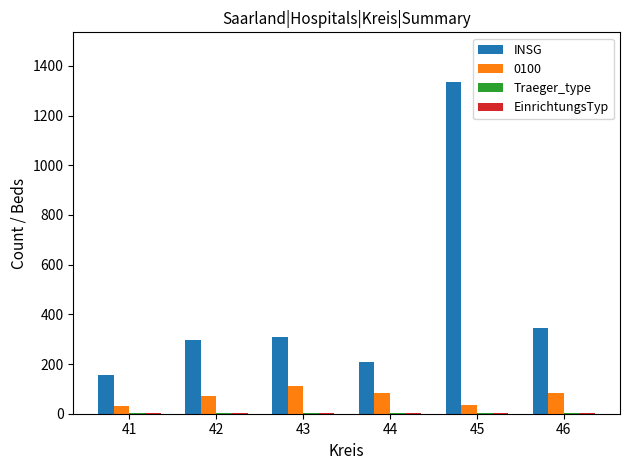

What is the sum of all INSG values?

2653